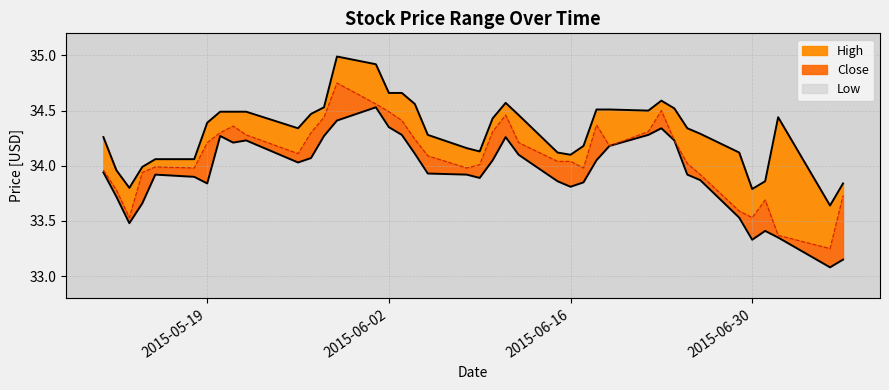

At which category does Close reach its first local peak?

2015-05-15